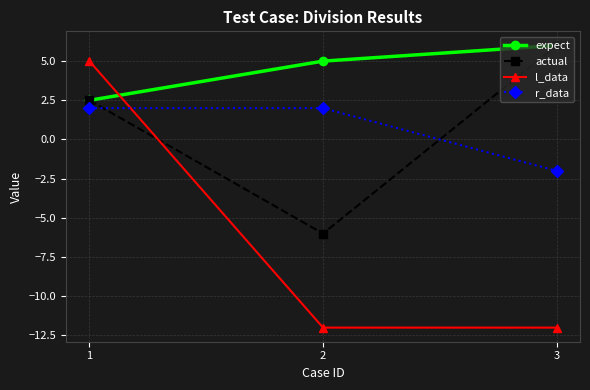

Which category has the highest value across all series?

3